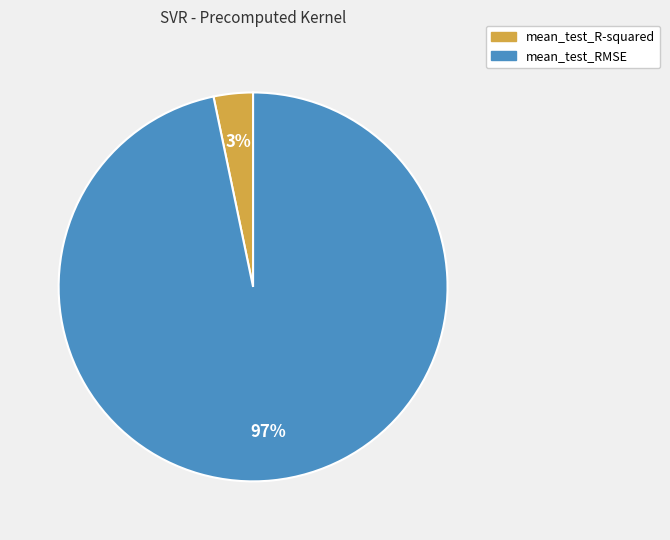

Which category has the smallest portion of the pie?

mean_test_R-squared